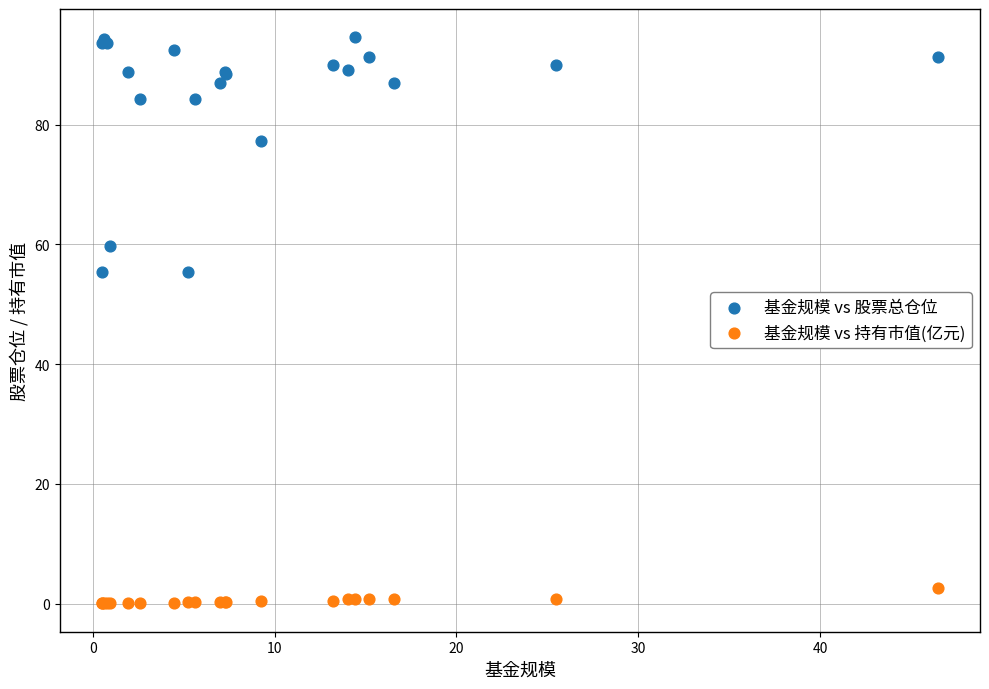

What are all the series names shown in the legend?

基金规模 vs 股票总仓位, 基金规模 vs 持有市值(亿元)